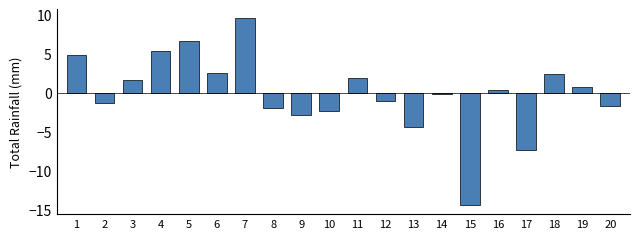

The value at 9 is -2.8. True or false?

True